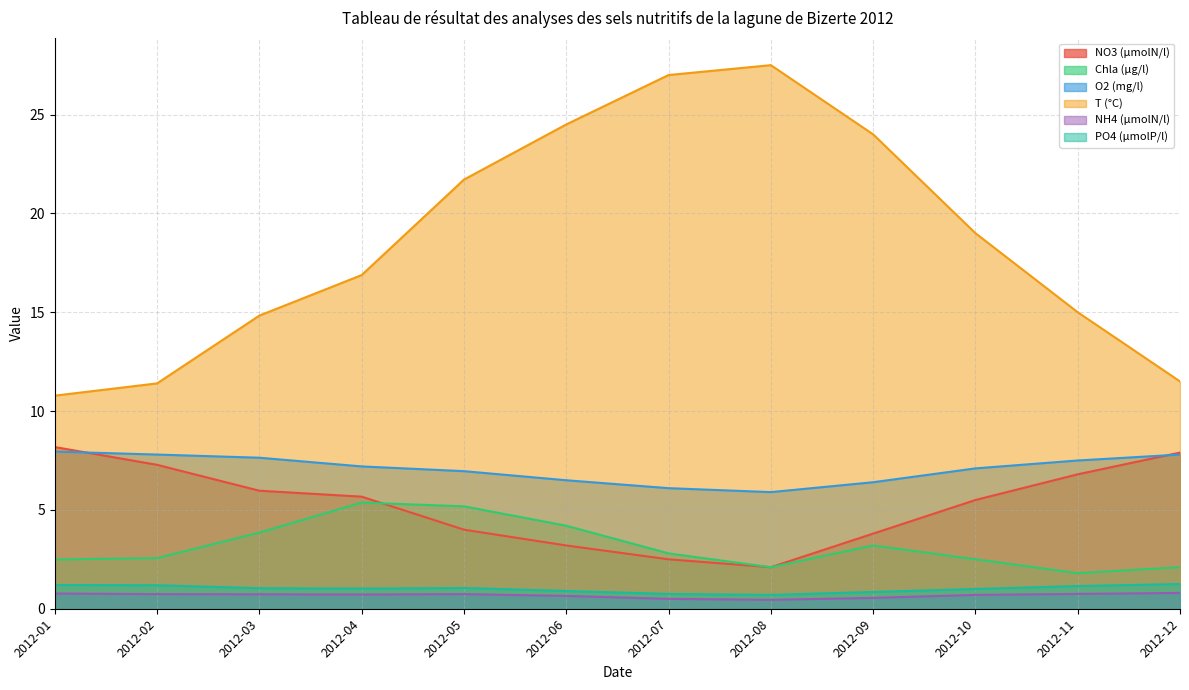

What is the maximum value shown in the chart?

27.5